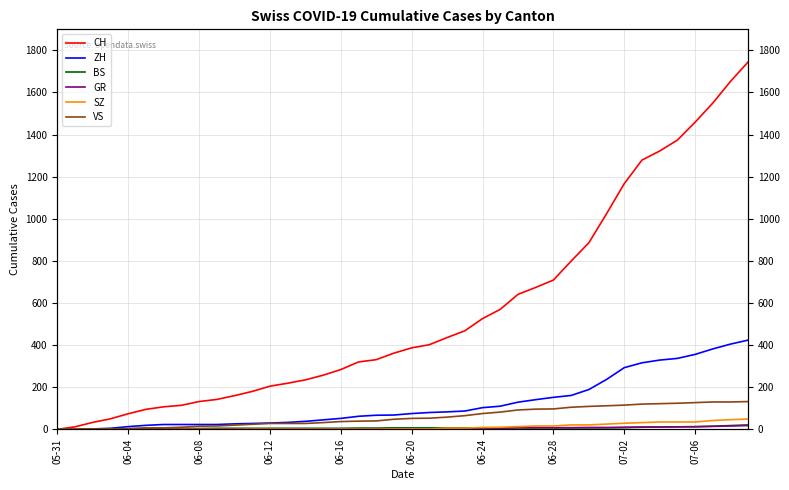

How many categories are shown in the chart?

40